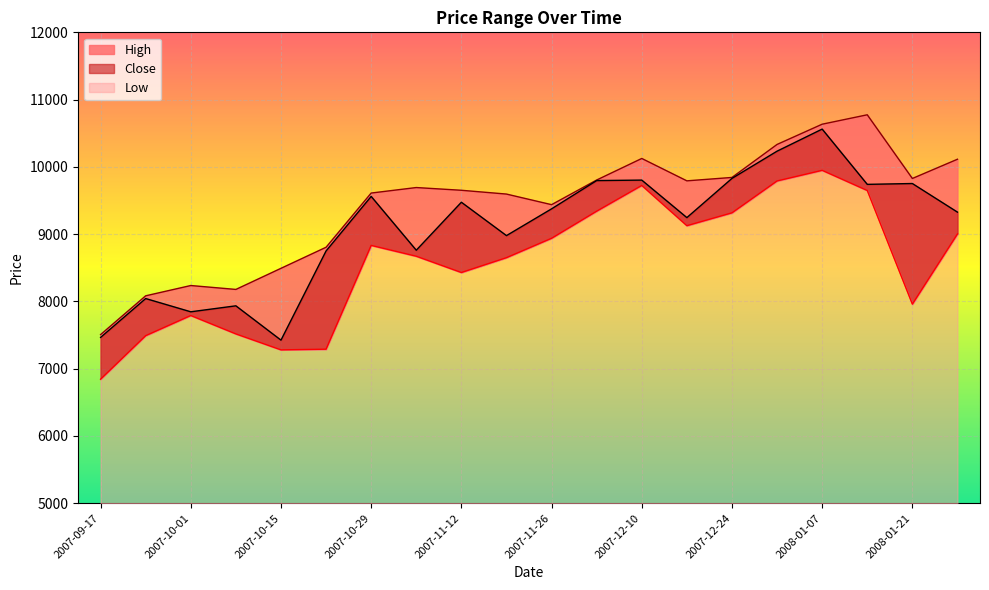

What is the difference between the maximum and minimum values in the High series?

3267.8